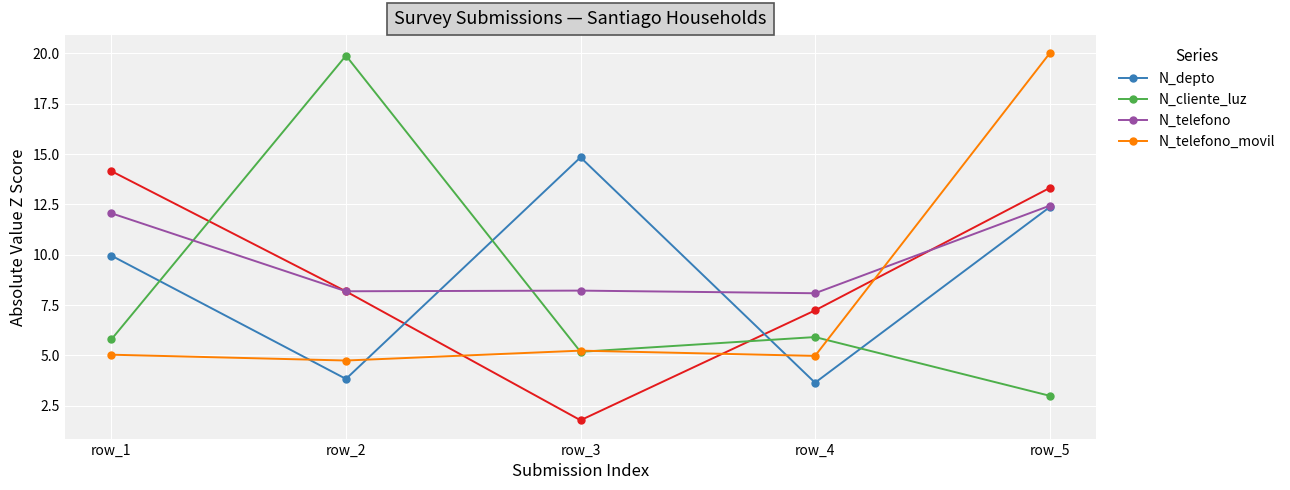

Which has a higher value, row_4 or row_1?

row_1